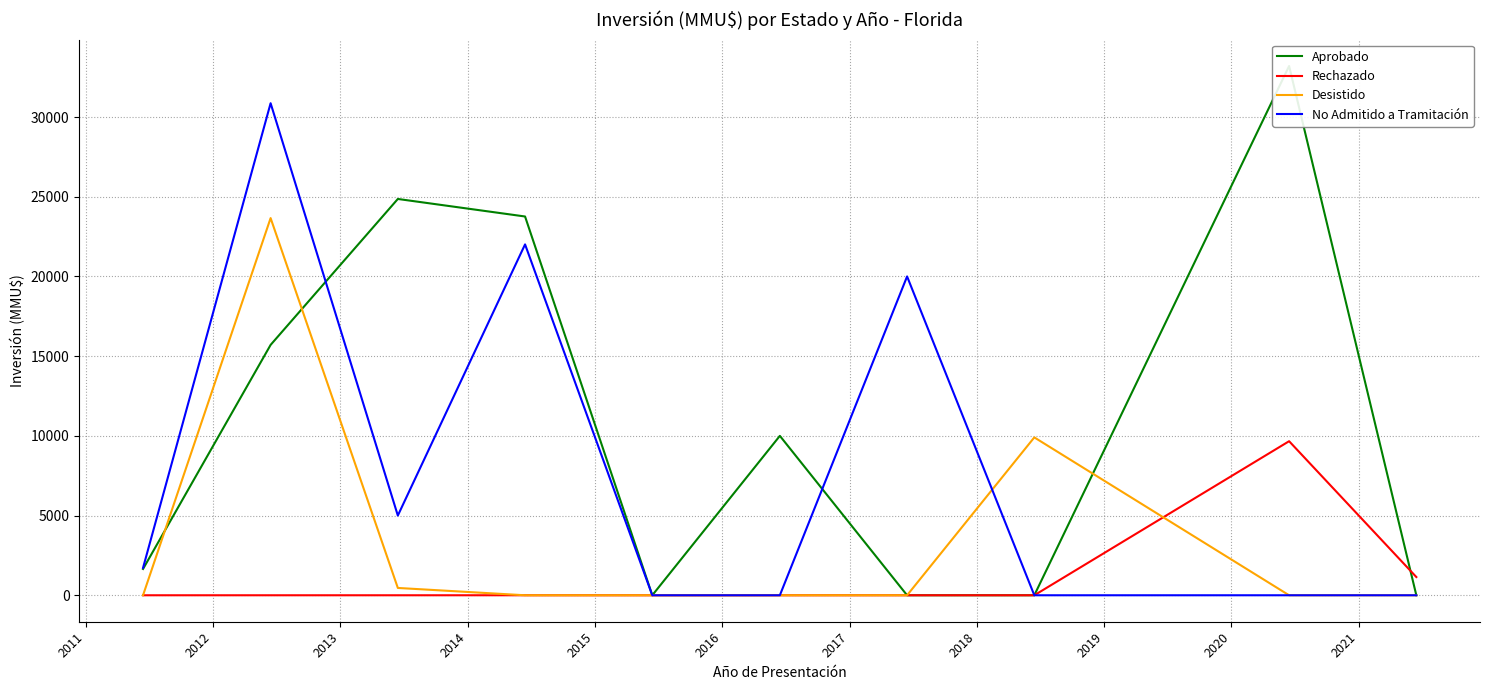

What is the maximum value for Desistido?

23660